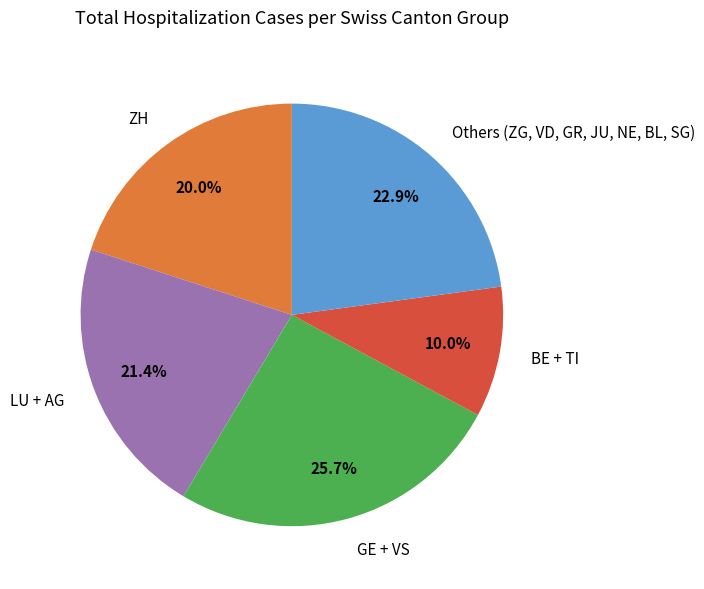

Count the number of slices in the pie.

5